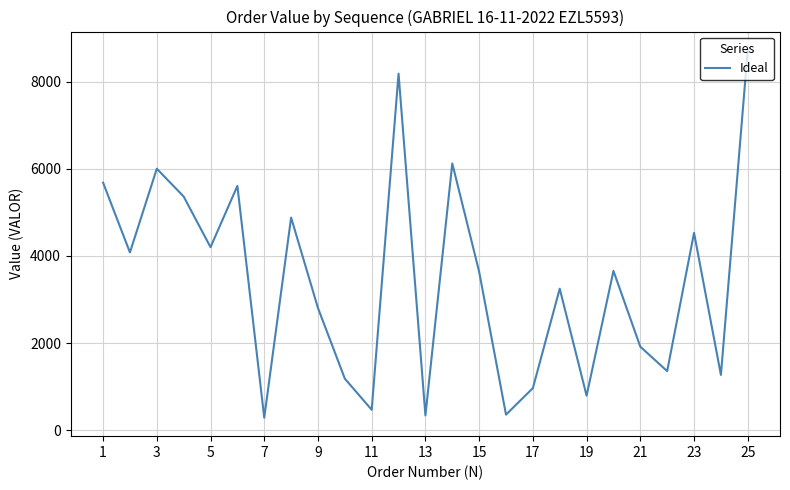

What is the difference between the second highest and minimum values?

7894.8